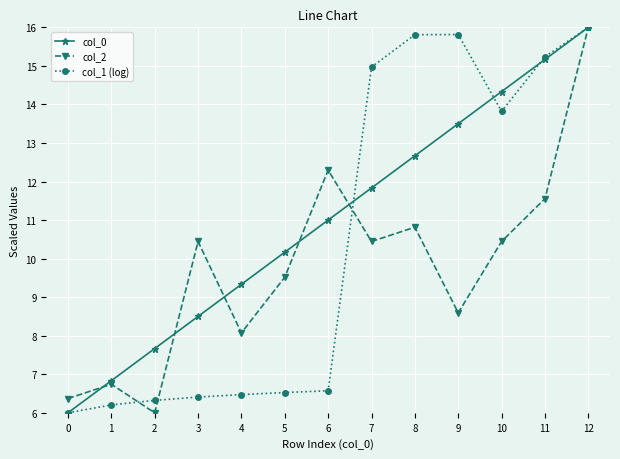

What is the difference between the second highest and minimum values in the col_1 (log) series?

9.8